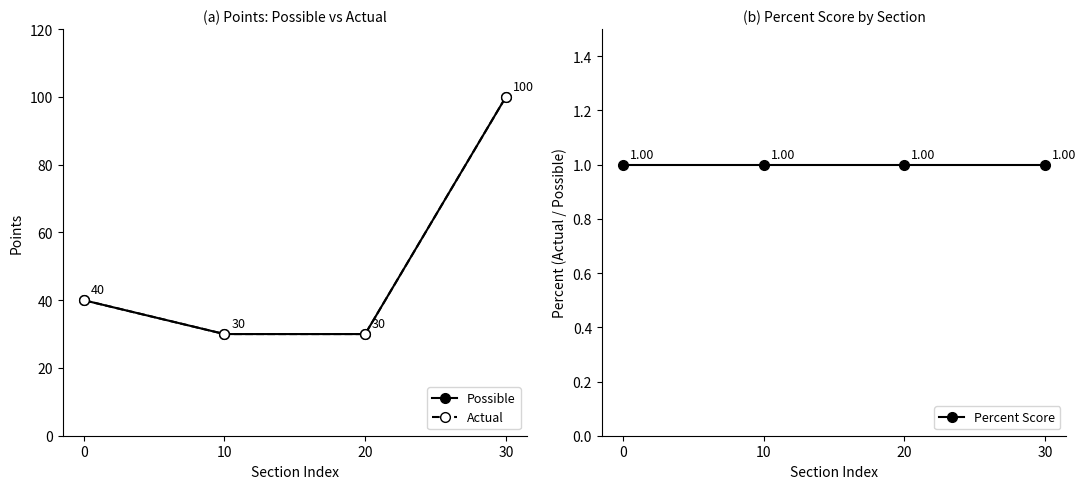

List the series in order of their peak value, highest first.

Possible, Actual, Percent Score